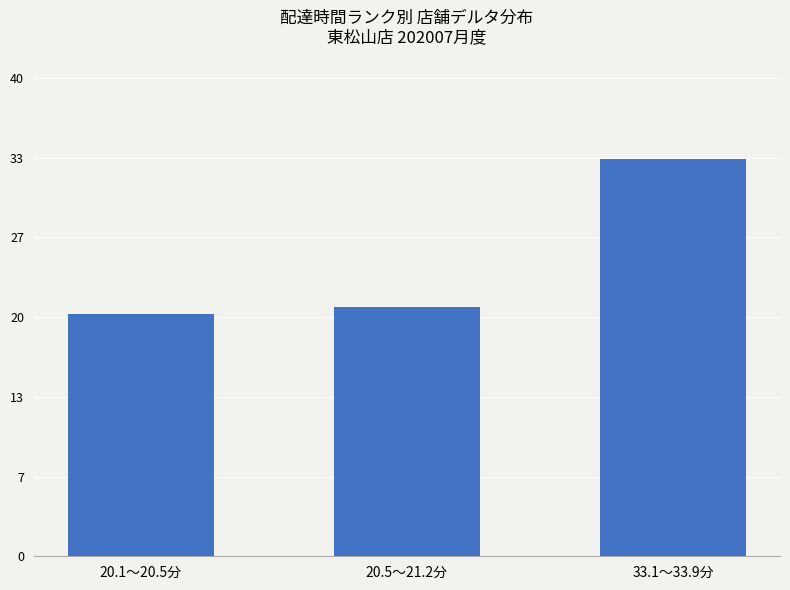

How many bars are there in total?

3